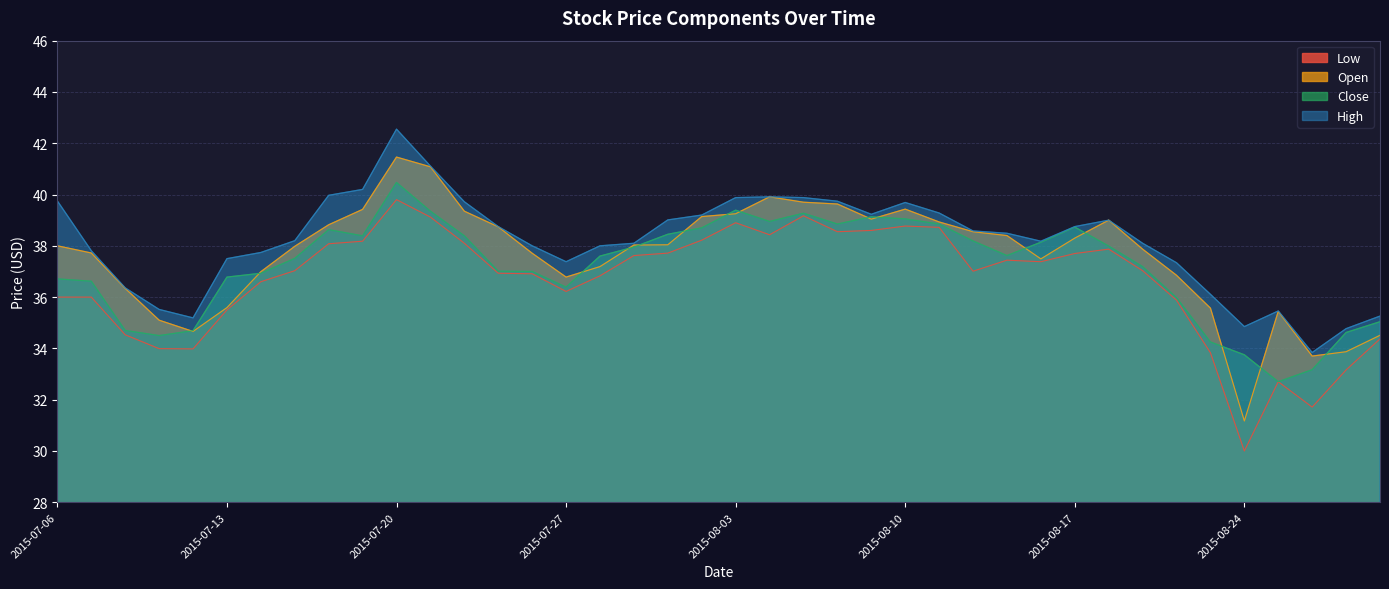

Reading left to right, what are all the values shown in this chart?

Low: 36.0	36.0	34.5	34.0	34.0	35.5	36.6	37.0	38.1	38.2	39.8	39.1	38.1	36.9	36.9	36.2	36.8	37.6	37.7	38.2	38.9	38.4	39.2	38.5	38.6	38.8	38.7	37.0	37.4	37.4	37.7	37.9	37.0	35.9	33.8	30.0	32.7	31.7	33.2	34.4
Open: 38.0	37.7	36.3	35.1	34.7	35.6	37.0	38.0	38.8	39.4	41.5	41.1	39.4	38.7	37.7	36.8	37.2	38.0	38.0	39.1	39.2	39.9	39.7	39.6	39.0	39.4	38.9	38.5	38.4	37.5	38.3	39.0	37.9	36.9	35.6	31.2	35.4	33.7	33.9	34.5
High: 39.8	37.8	36.4	35.5	35.2	37.5	37.7	38.2	40.0	40.2	42.5	41.1	39.7	38.8	38.0	37.4	38.0	38.1	39.0	39.2	39.9	39.9	39.9	39.7	39.2	39.7	39.3	38.6	38.5	38.2	38.8	39.0	38.1	37.3	36.1	34.9	35.5	33.8	34.8	35.3
Close: 36.7	36.6	34.7	34.5	34.7	36.8	36.9	37.5	38.6	38.4	40.5	39.4	38.4	37.0	37.0	36.4	37.6	38.0	38.5	38.7	39.4	39.0	39.3	38.9	39.1	39.0	38.9	38.2	37.6	38.1	38.7	38.0	37.2	36.0	34.2	33.8	32.7	33.2	34.6	35.0